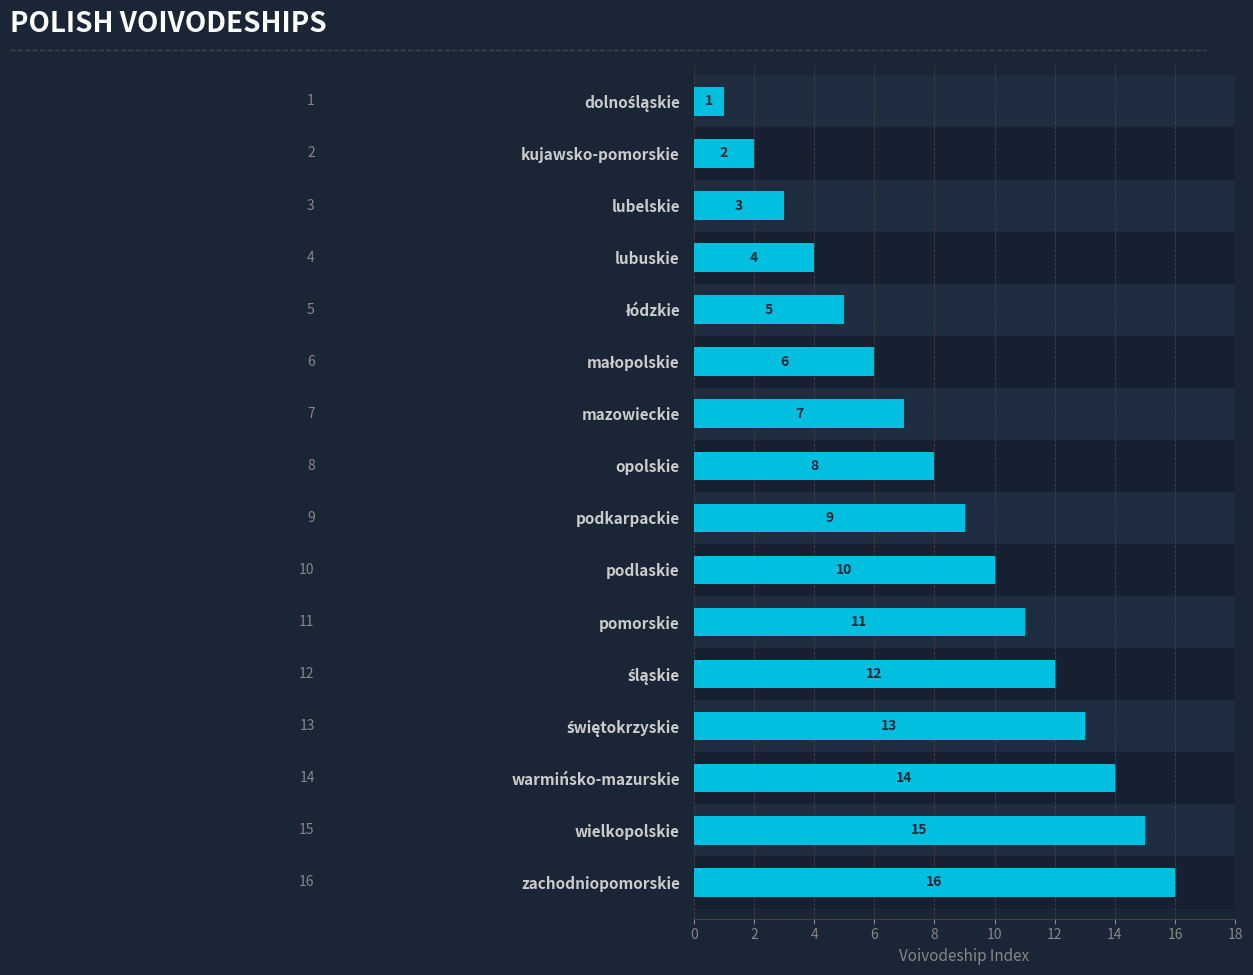

Approximately how many times larger is the value at zachodniopomorskie compared to mazowieckie?

2.3